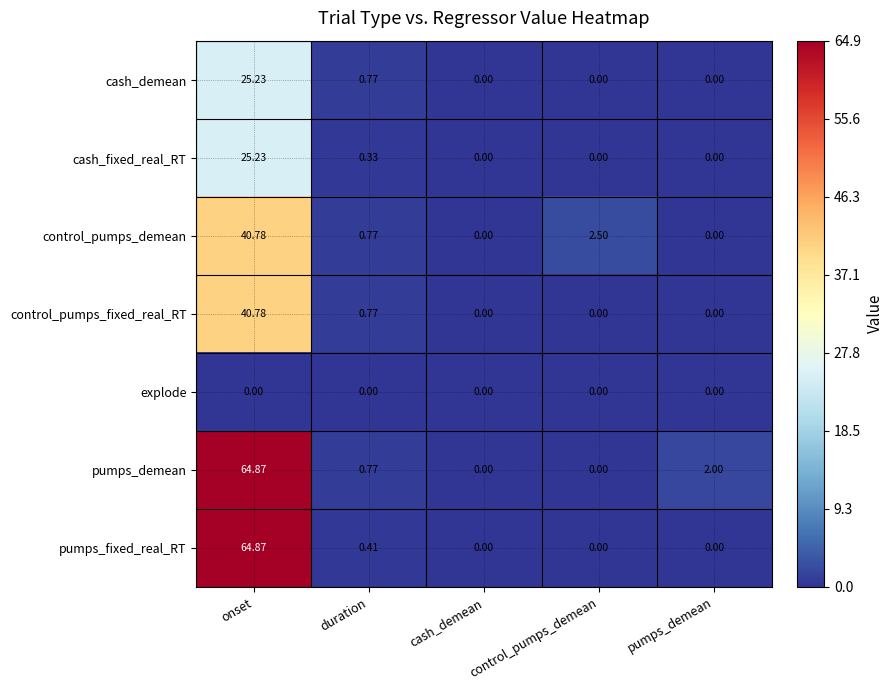

What is the maximum value shown in the chart?

64.9